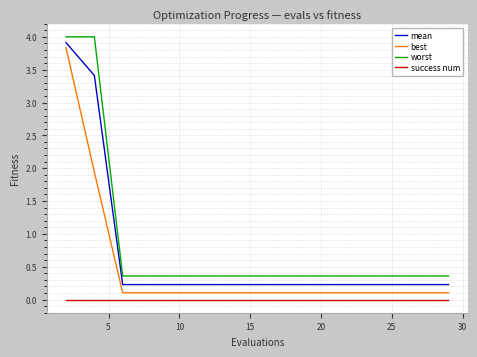

List the series in order of their overall mean, lowest first.

success num, best, mean, worst